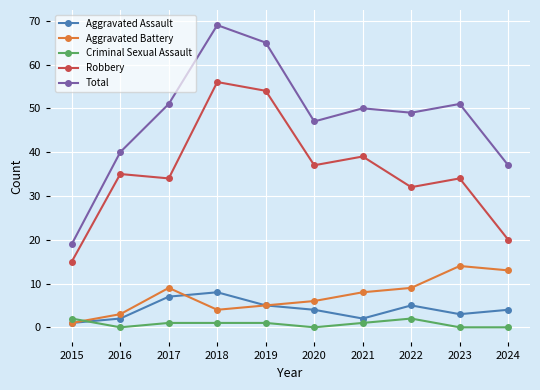

Is the value of Criminal Sexual Assault at 2020 greater than the value of Total at 2023?

No